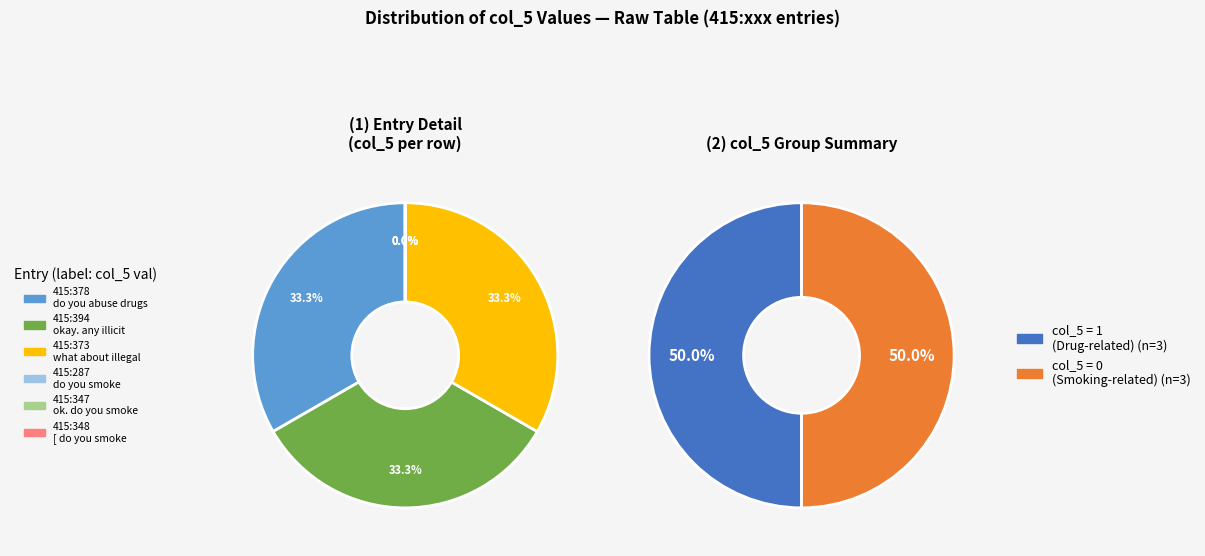

Combined, what portion of the pie is 415:394 and 415:378?

66.7%